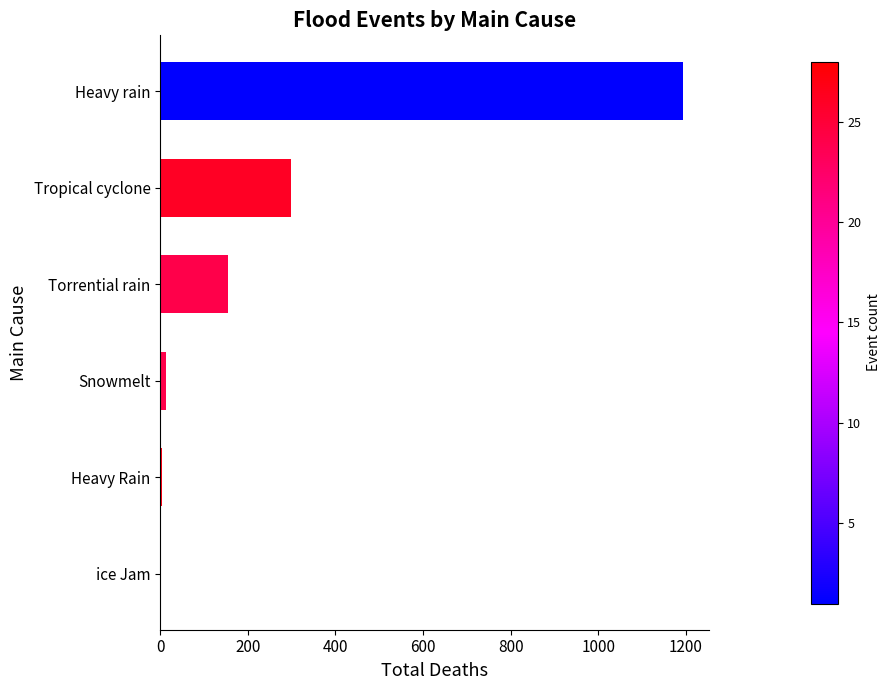

What is the change in value from ice Jam to Tropical cyclone?

+299